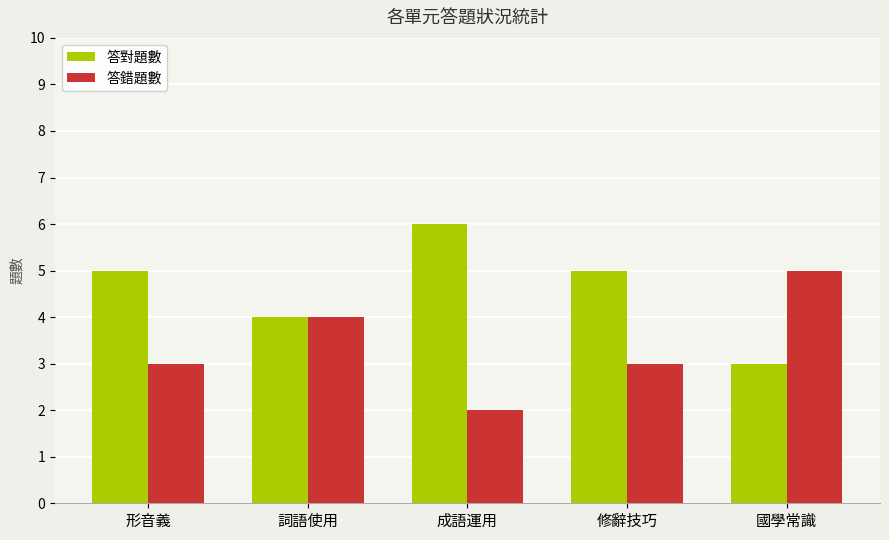

Reading left to right, list all the values displayed in this chart.

答對題數: 形音義=5	詞語使用=4	成語運用=6	修辭技巧=5	國學常識=3
答錯題數: 形音義=3	詞語使用=4	成語運用=2	修辭技巧=3	國學常識=5